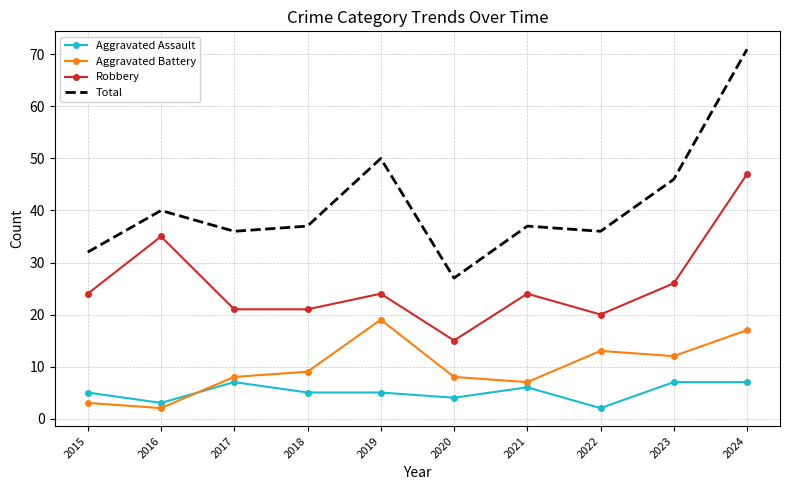

Which series changed the most between 2016 and 2020?

Robbery